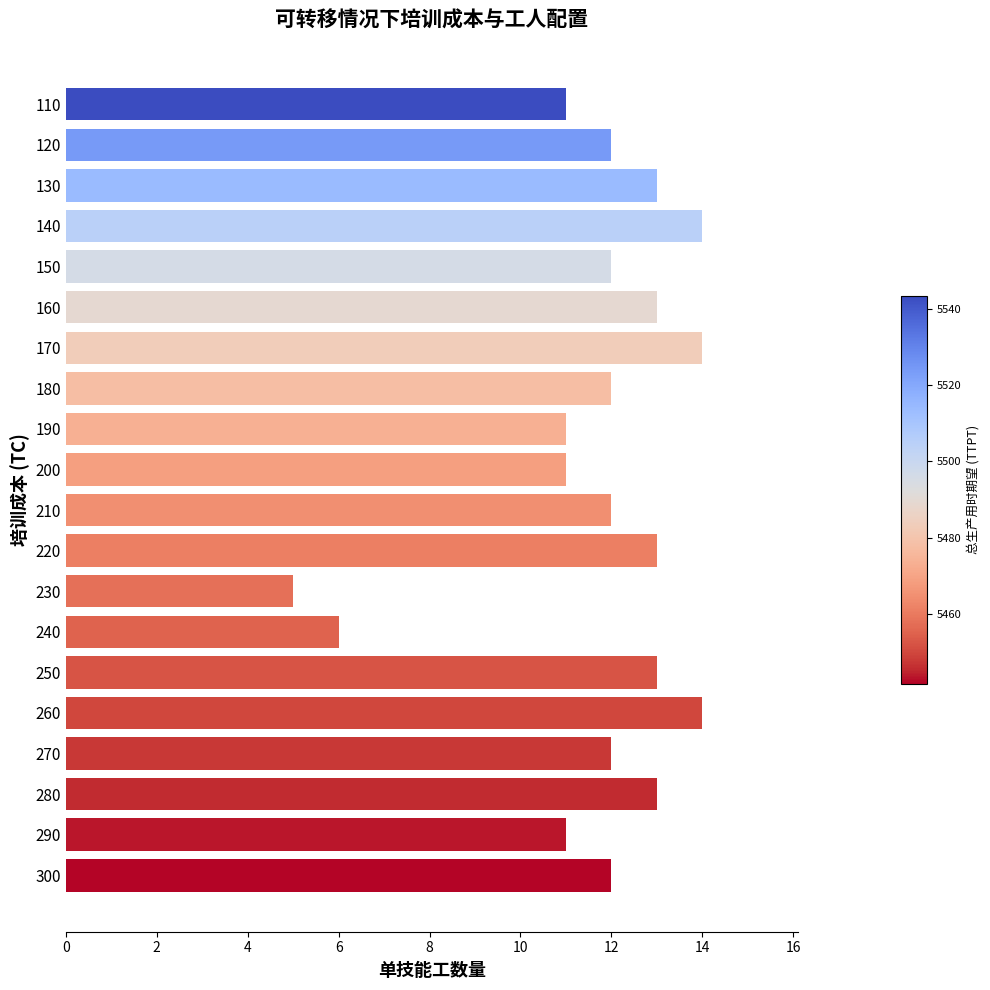

What is the sum of all values?

234